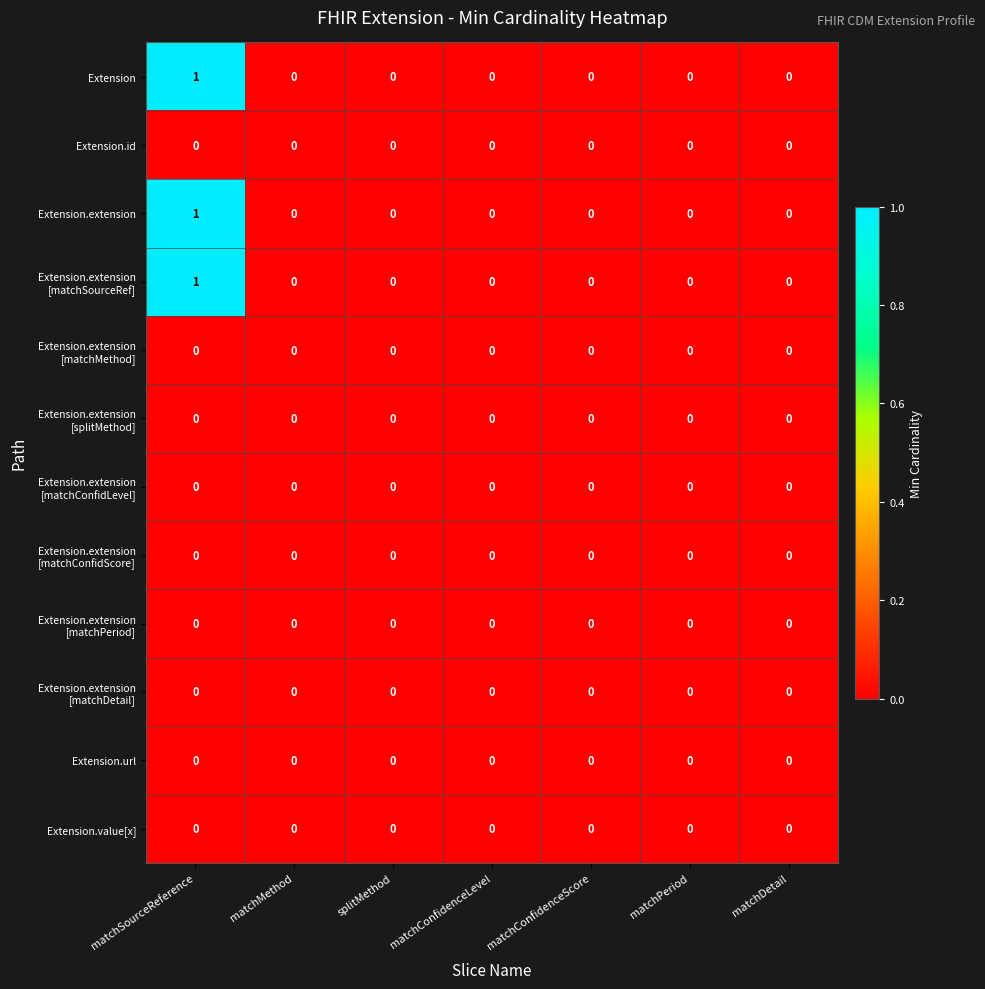

At which category is the sum across all series the highest?

matchSourceReference